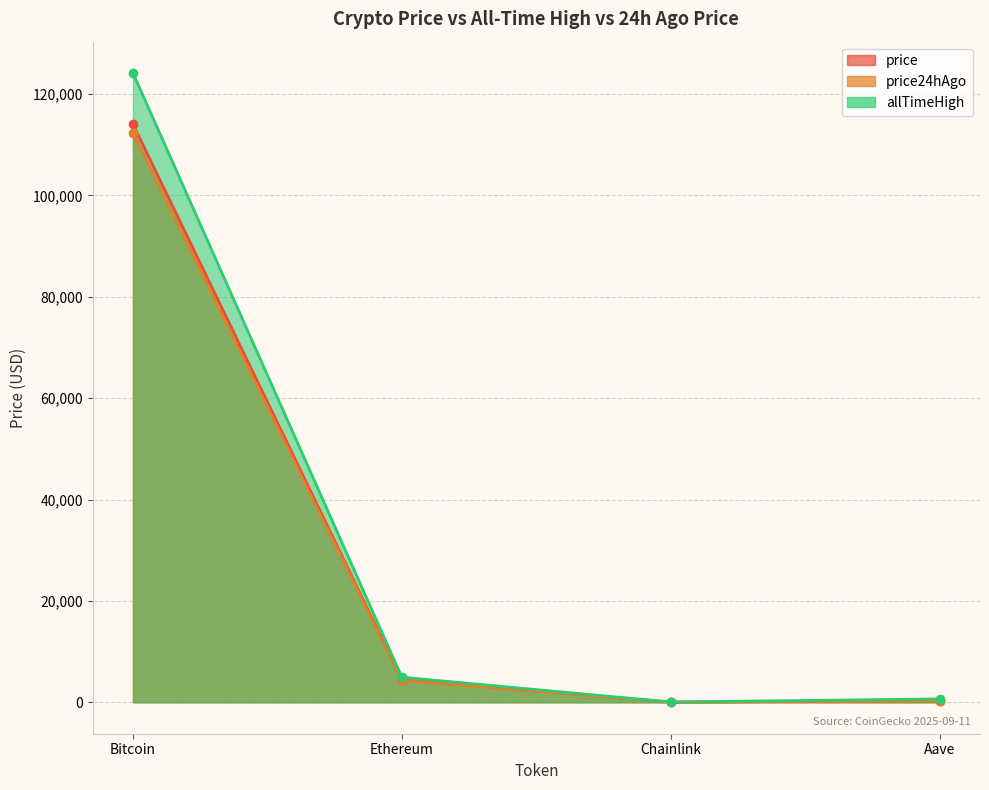

What is the label of the 1st point from the left?

Bitcoin